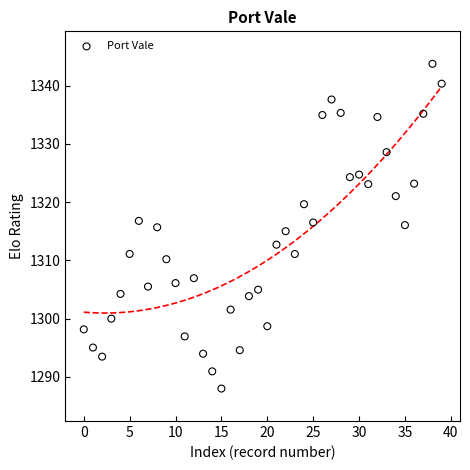

What is the range of Y values (max minus min)?

55.8